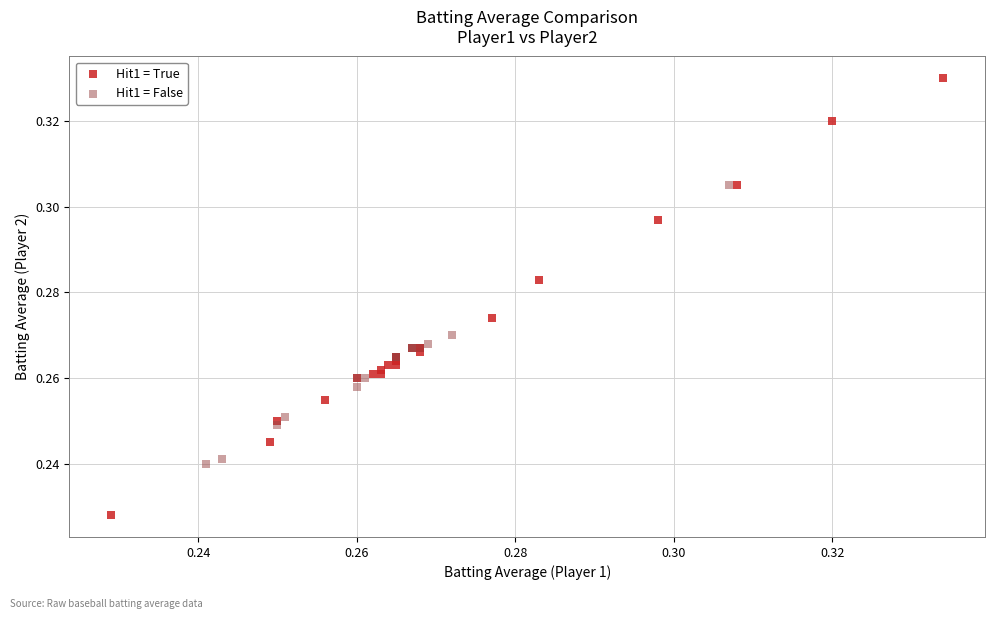

Which series contains the lowest Y value?

Hit1 = True